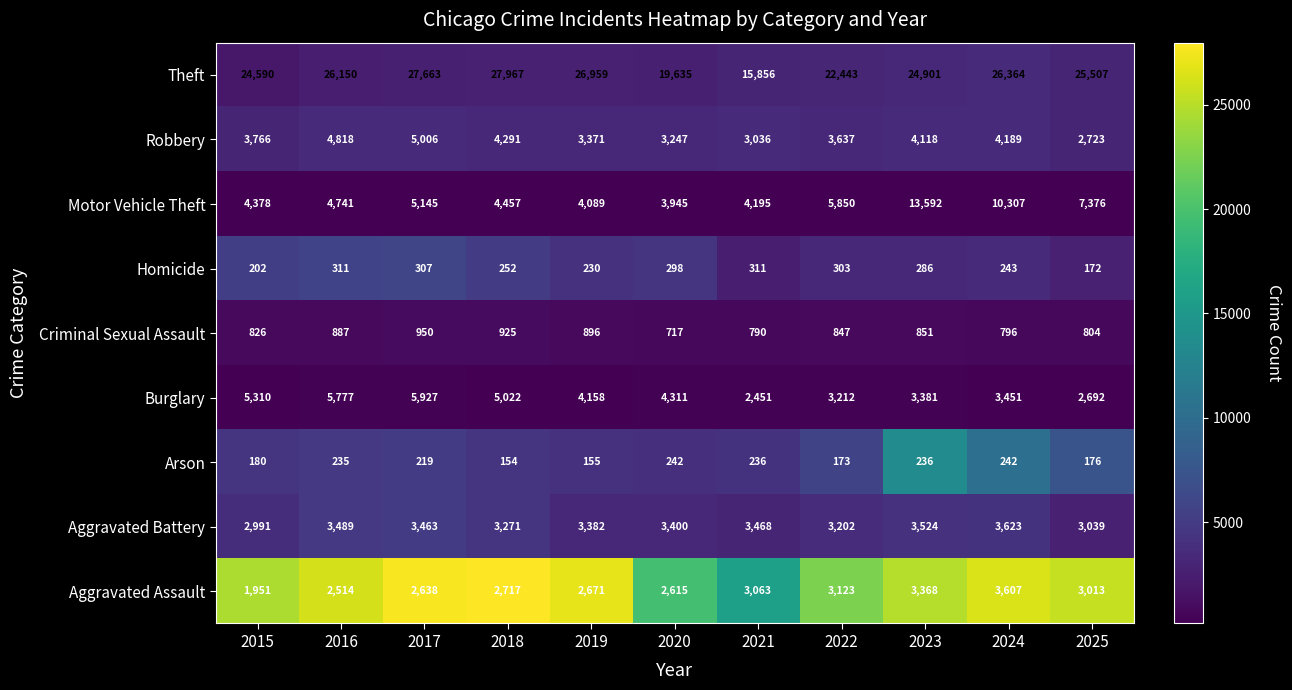

How many data points in Aggravated Assault are less than 2717?

5